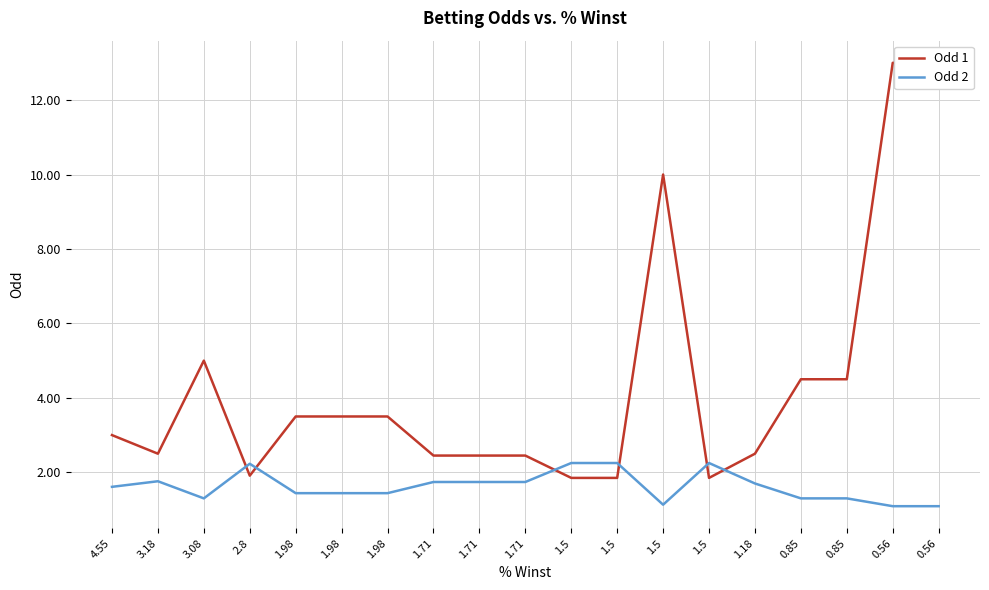

Between which two adjacent categories do Odd 2 and Odd 1 first intersect?

3.08 and 2.8